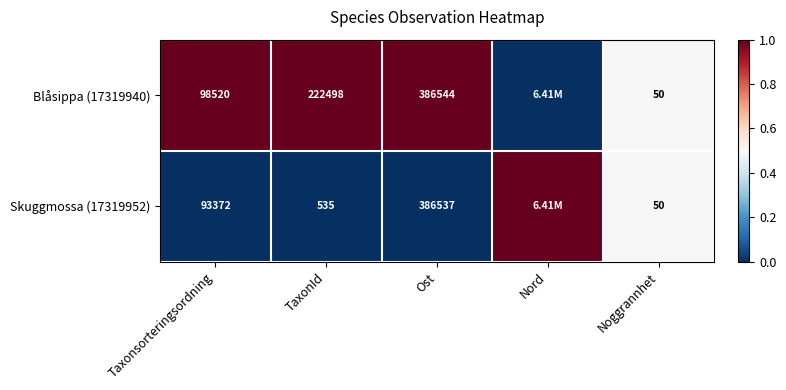

What is the total value across all series at Noggrannhet?

100